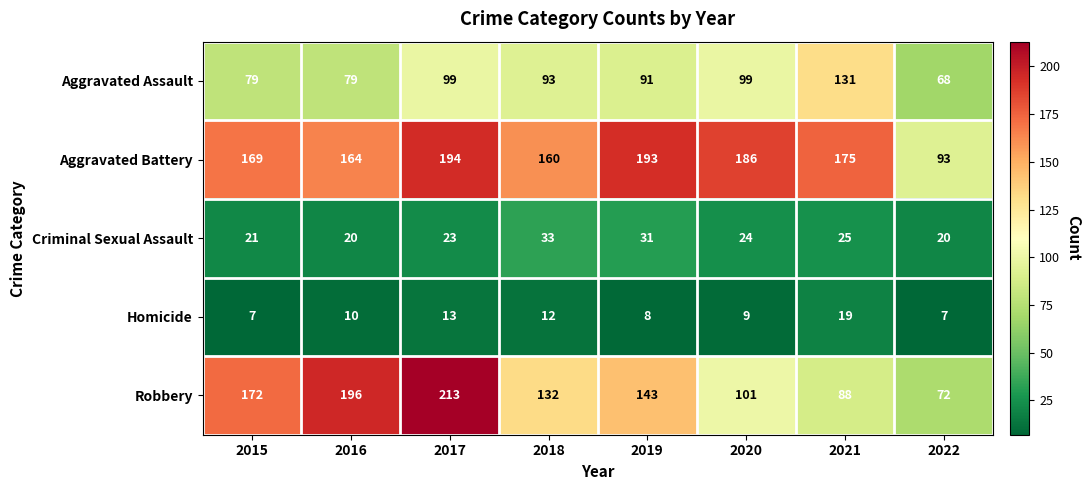

Rank the series at 2021 from lowest to highest value.

Homicide, Criminal Sexual Assault, Robbery, Aggravated Assault, Aggravated Battery